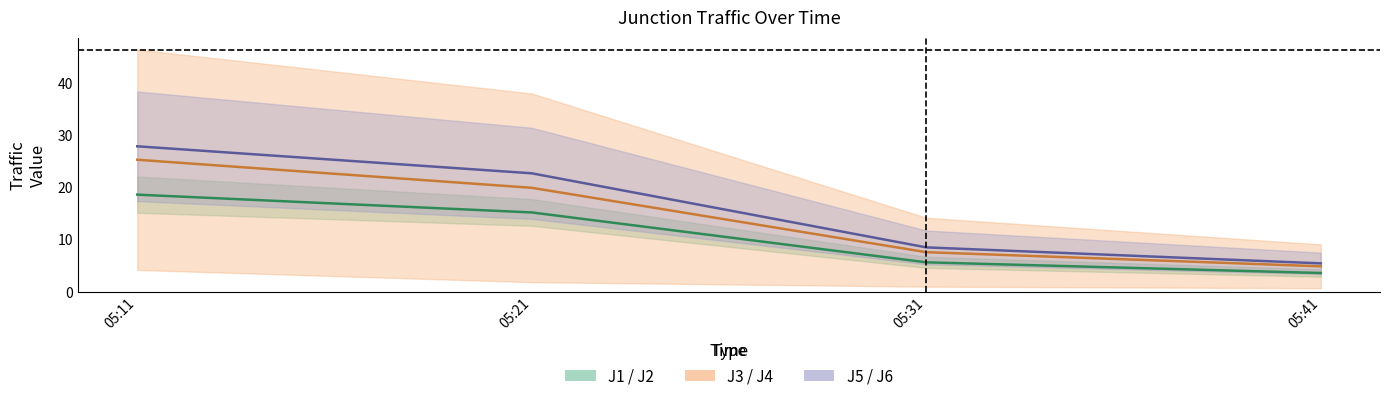

What is the maximum value for J2?

18.6